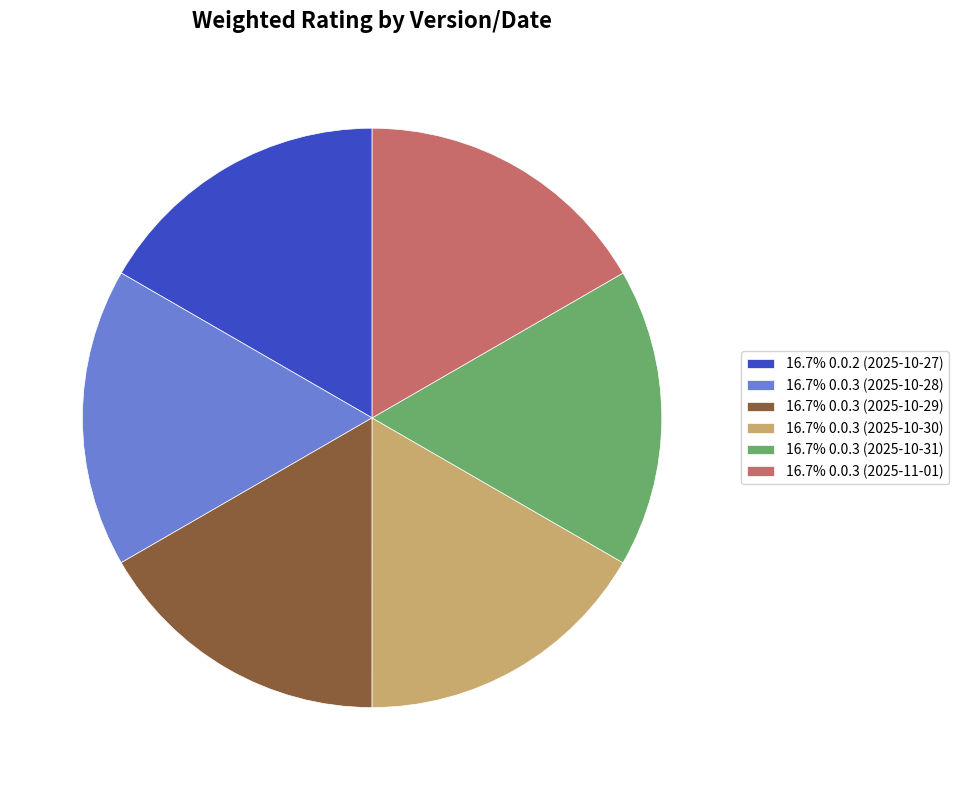

Combined, do 16.7% 0.0.3 (2025-10-28) and 16.7% 0.0.3 (2025-11-01) account for over 50%?

No